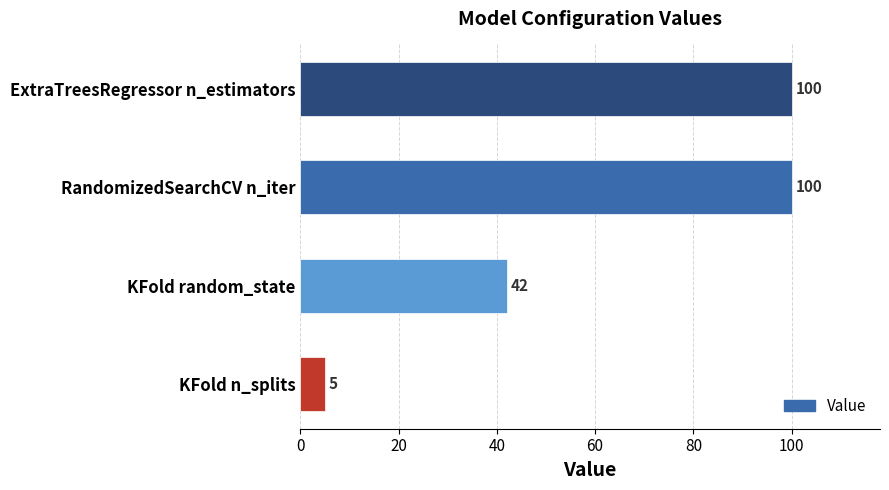

What is the change in value from ExtraTreesRegressor n_estimators to KFold random_state?

-58